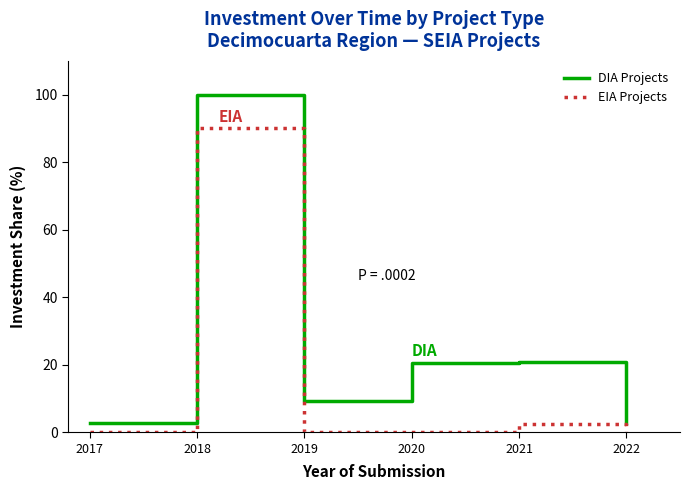

Is this an area chart (filled region under the line)?

No